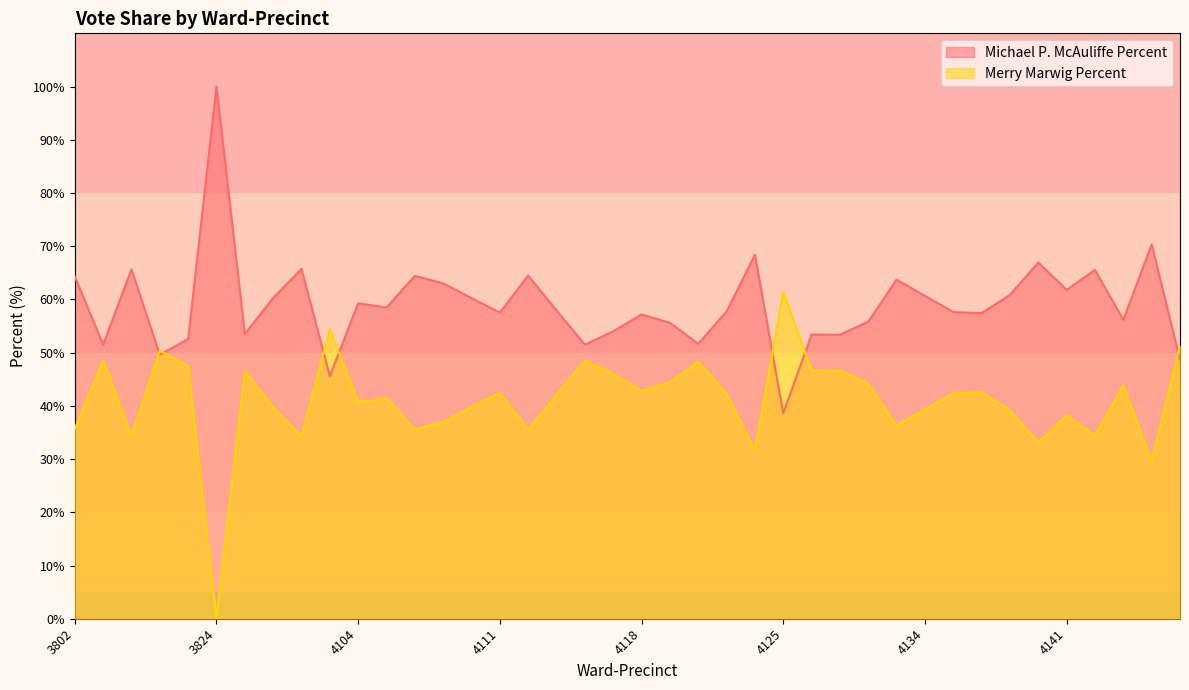

Does the chart display data point markers on the line(s)?

No